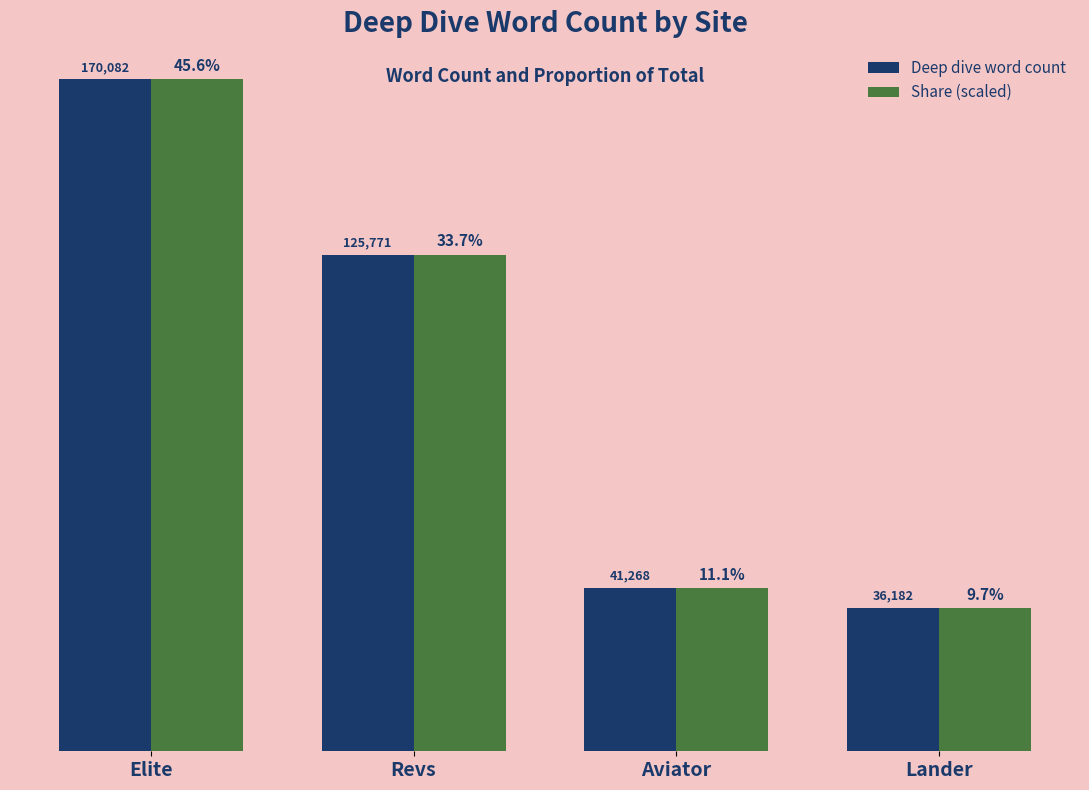

What is the label of the 1st bar from the left?

Elite